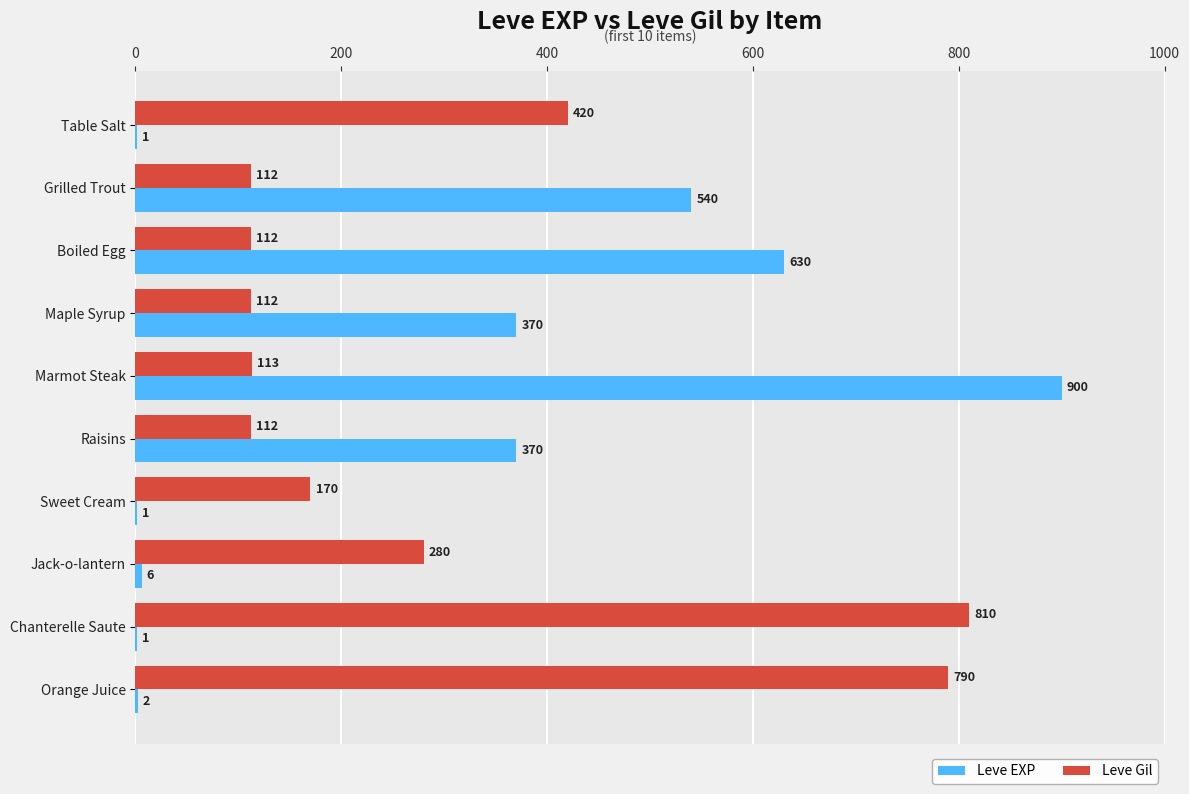

What is the sum of the Leve Gil values at Grilled Trout and Chanterelle Saute?

922